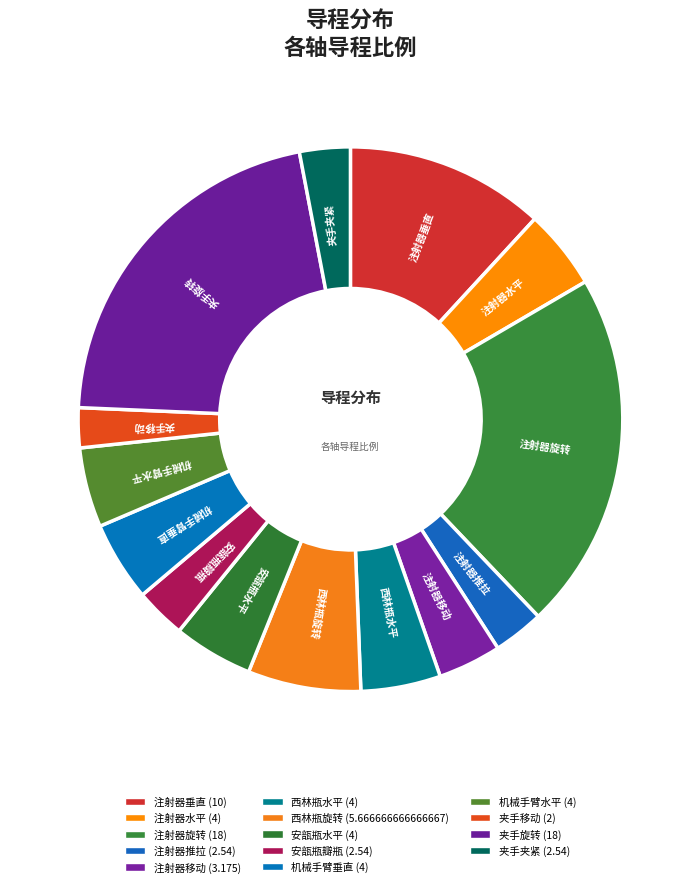

Is it true that 机械手臂水平 is 5% of the pie?

True